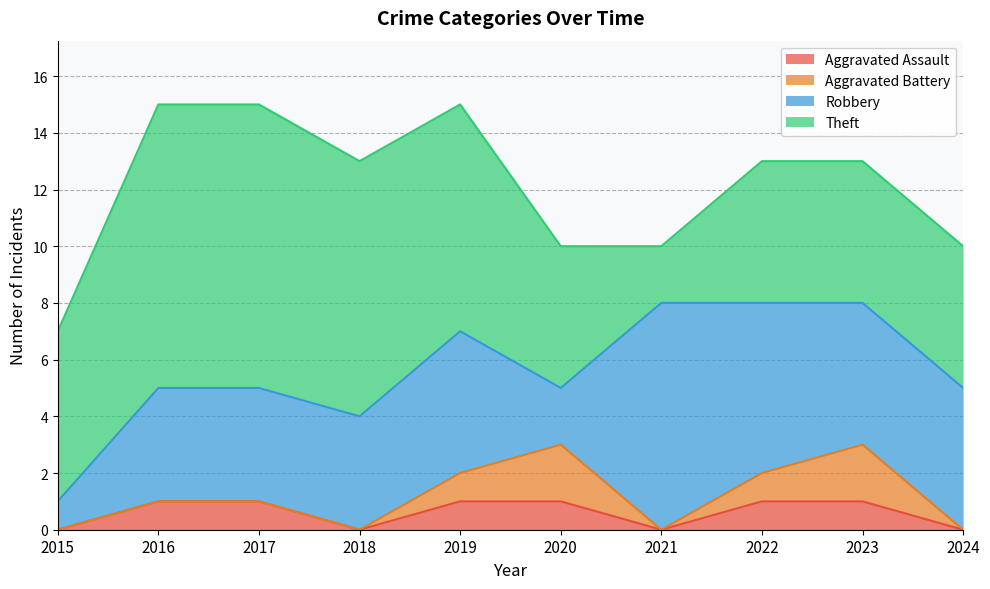

How many interior local valleys does the Aggravated Assault series have?

2